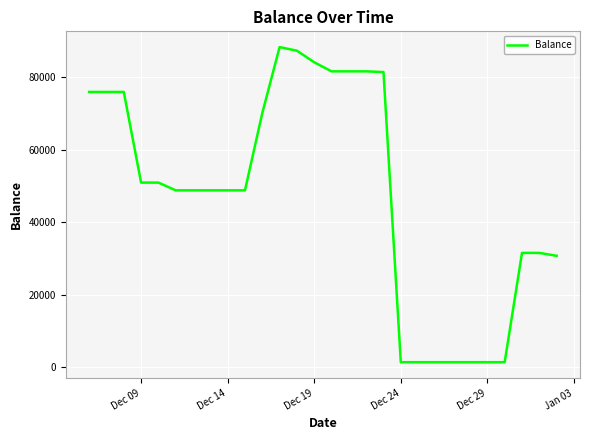

What is the greatest value displayed?

88263.0